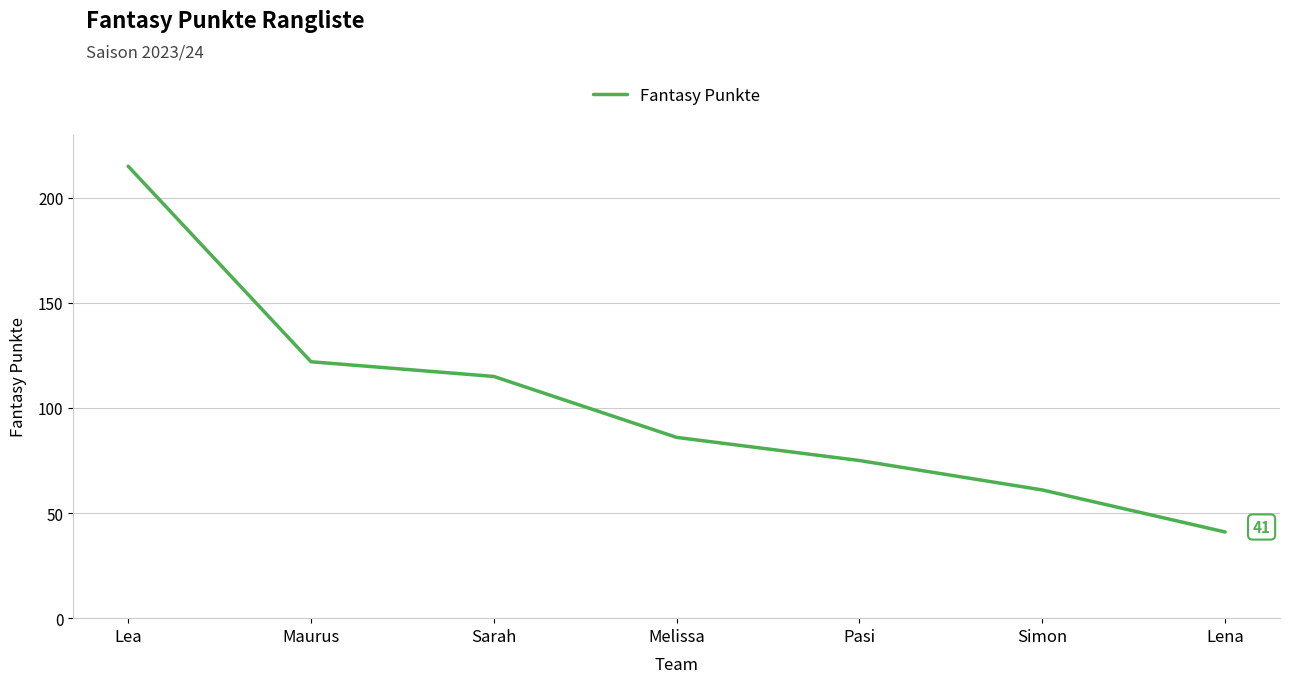

What is the difference between the values at Maurus and Lena?

81